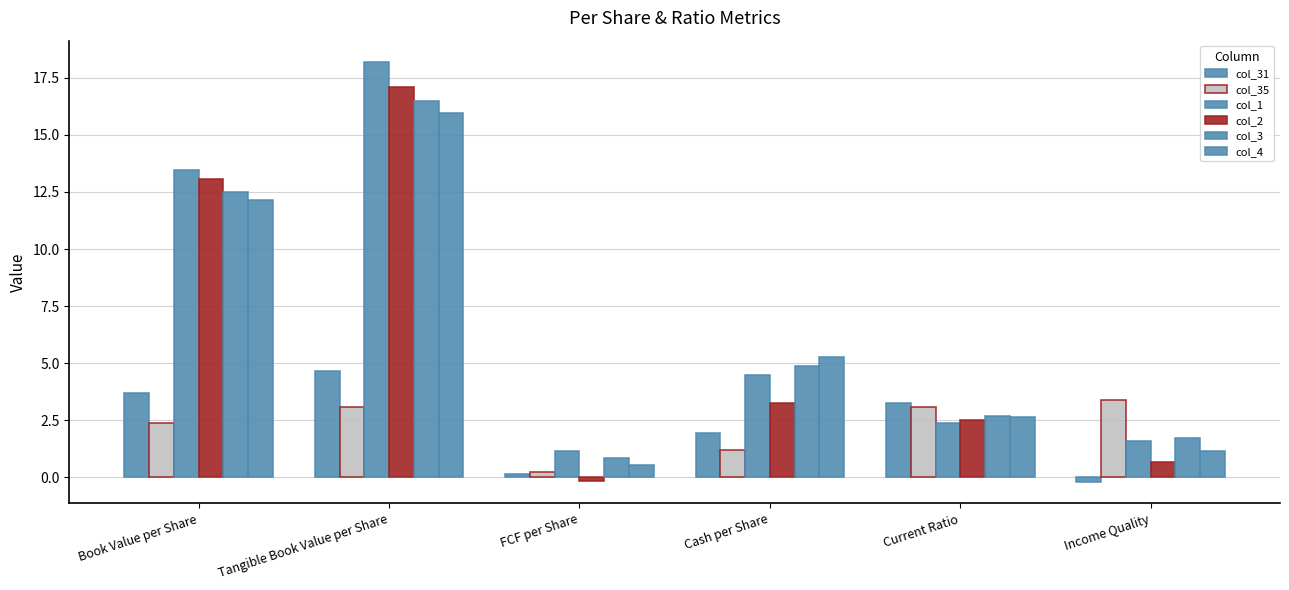

How many data points in col_4 are above 5?

3